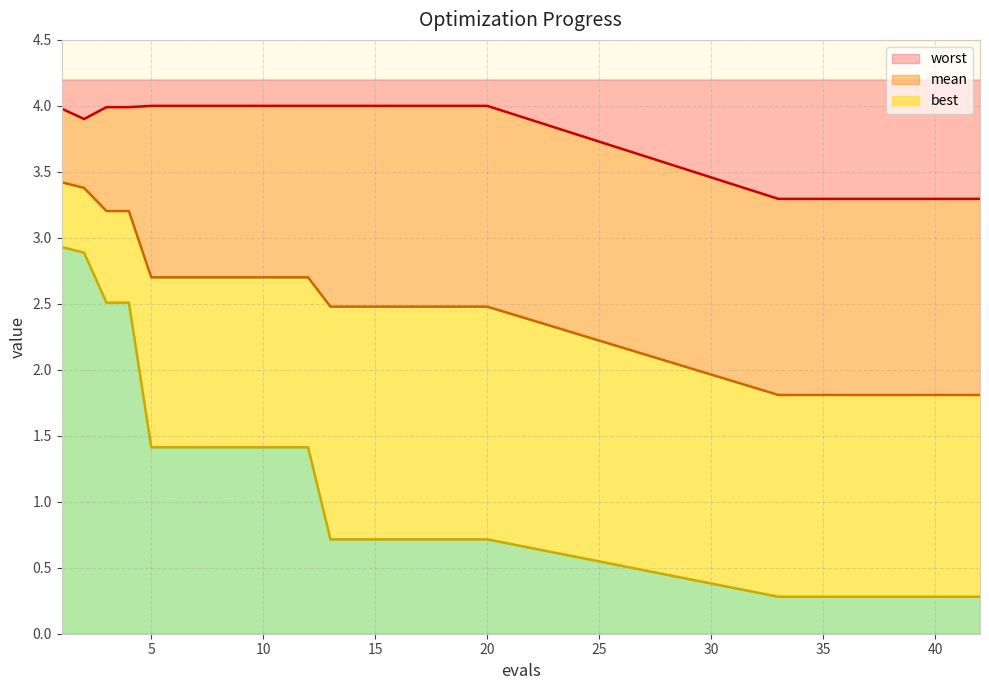

What are all the series names shown in the legend?

mean, best, worst